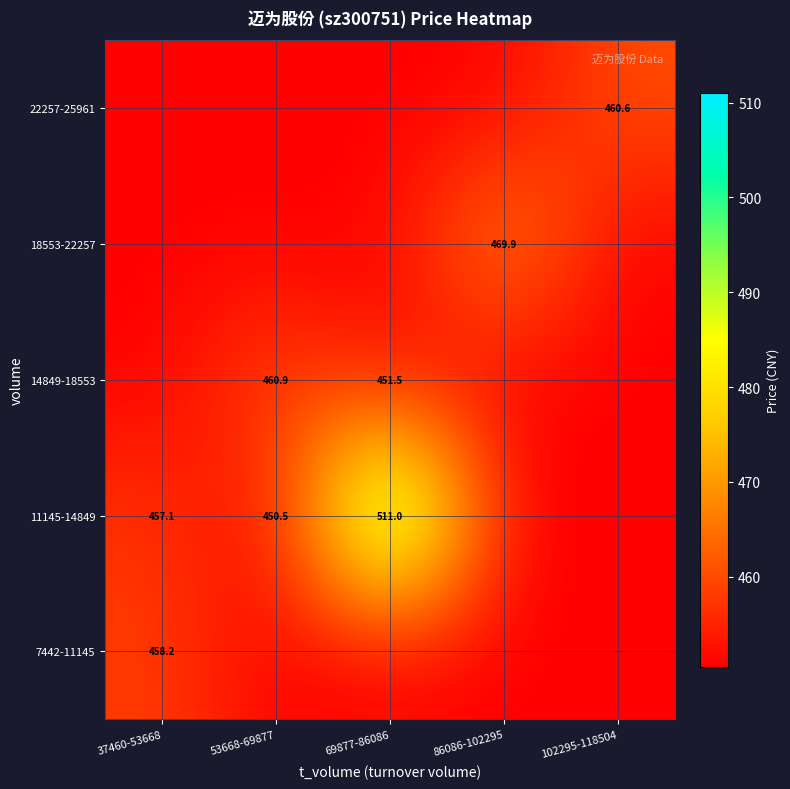

Which series has the largest total across all categories?

11145-14849